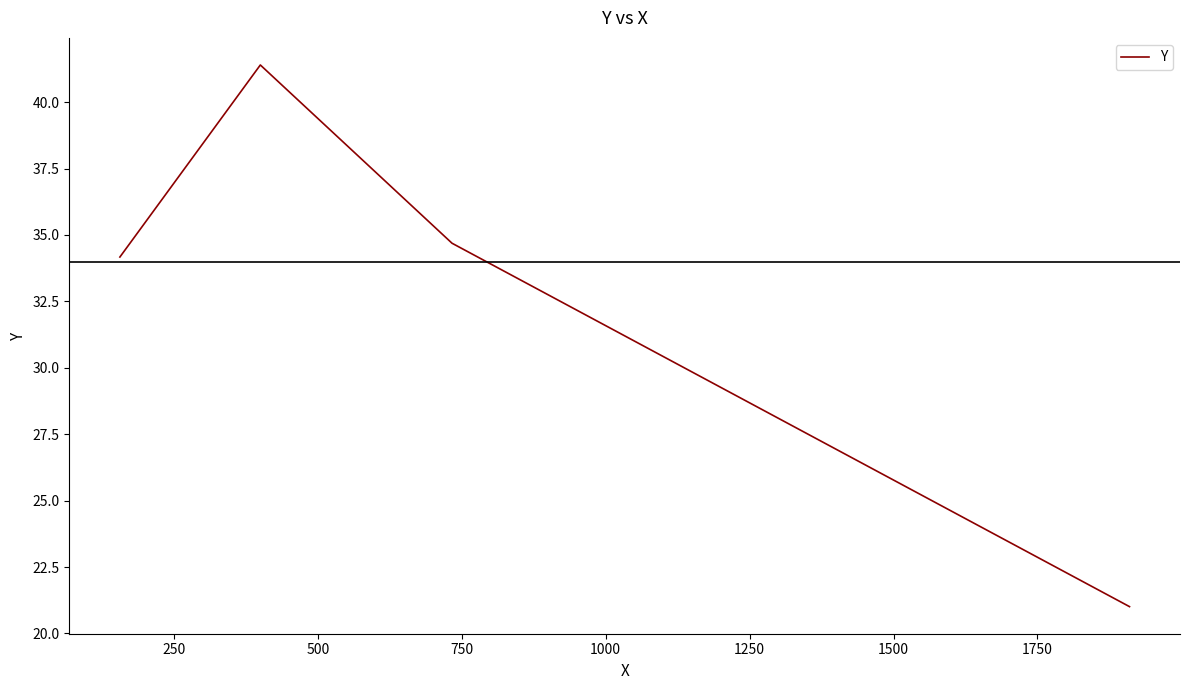

How many interior local peaks (higher than both neighbors) does the data have?

1